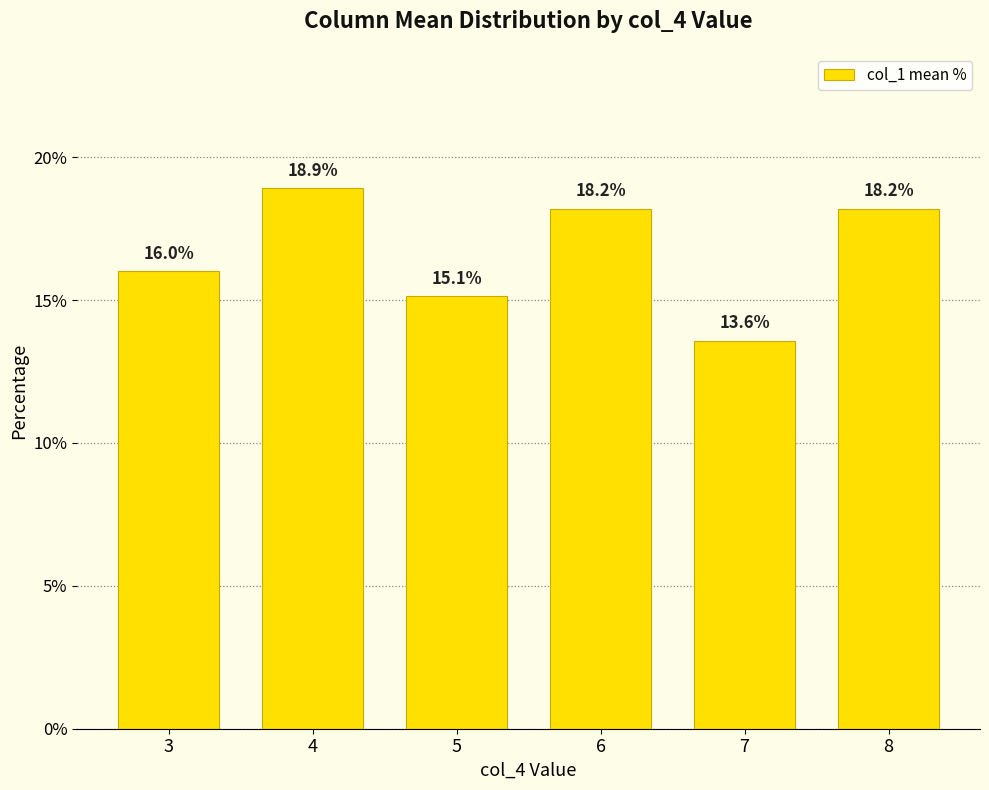

Are the bars horizontal?

No